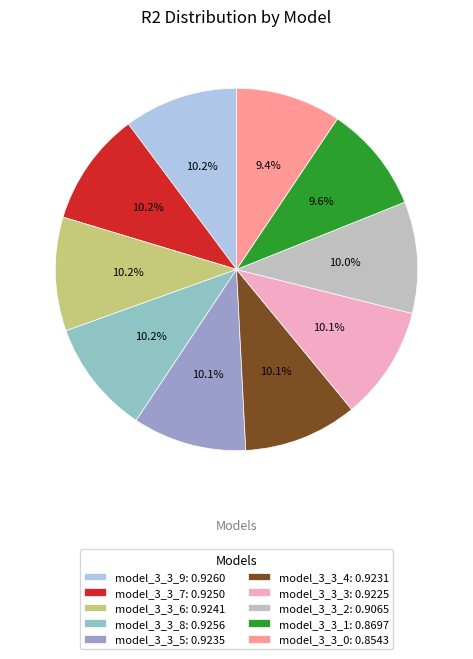

How many segments does this pie chart have?

10